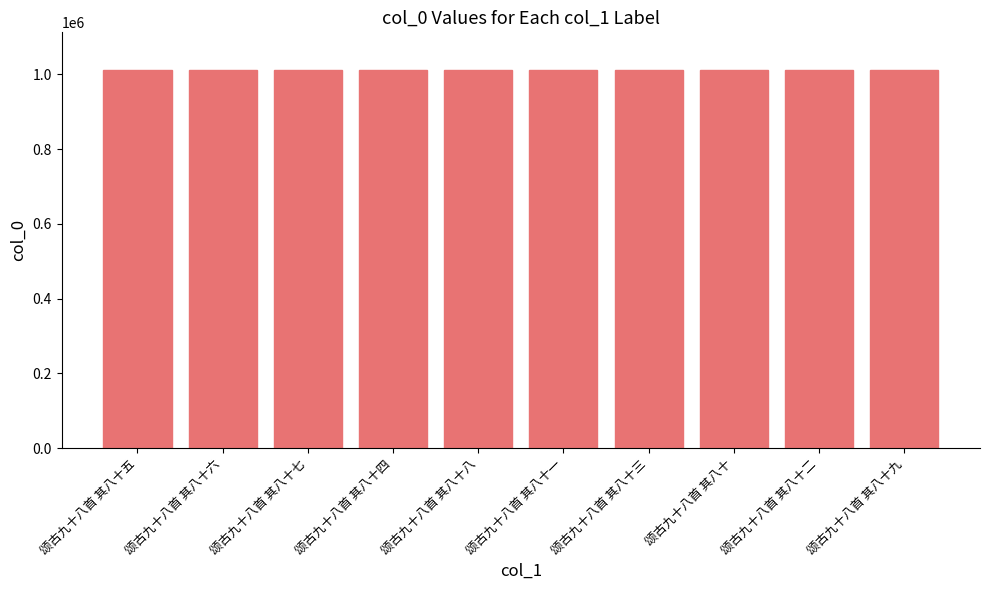

The chart shows a value of 293853 at 颂古九十八首 其八十三. True or false?

False